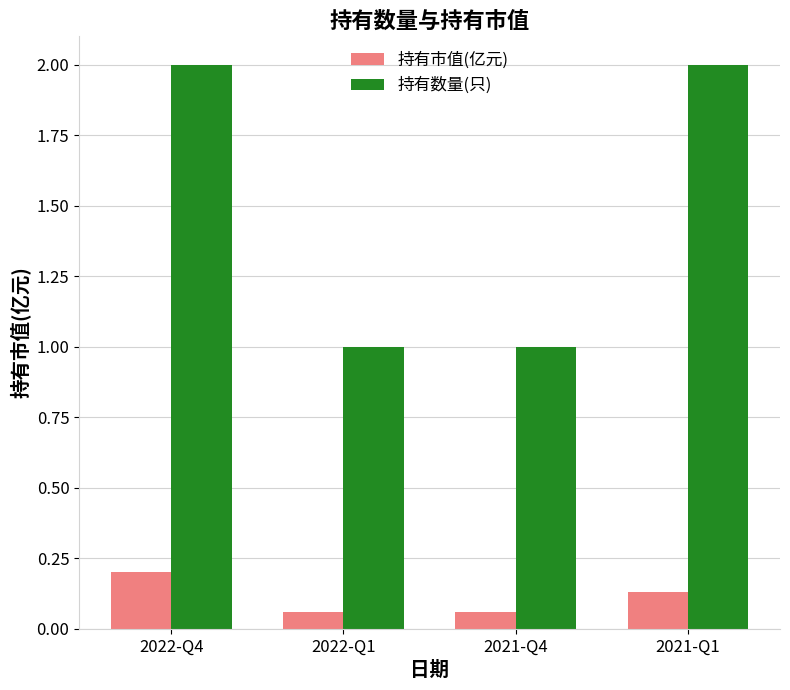

Which series has the largest total across all categories?

持有数量(只)